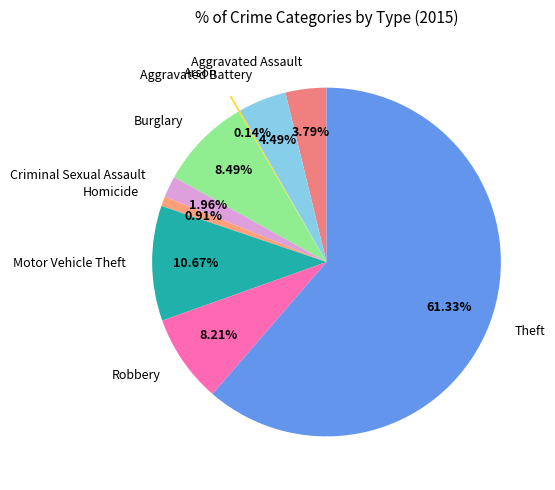

Is Theft the majority of the pie?

Yes